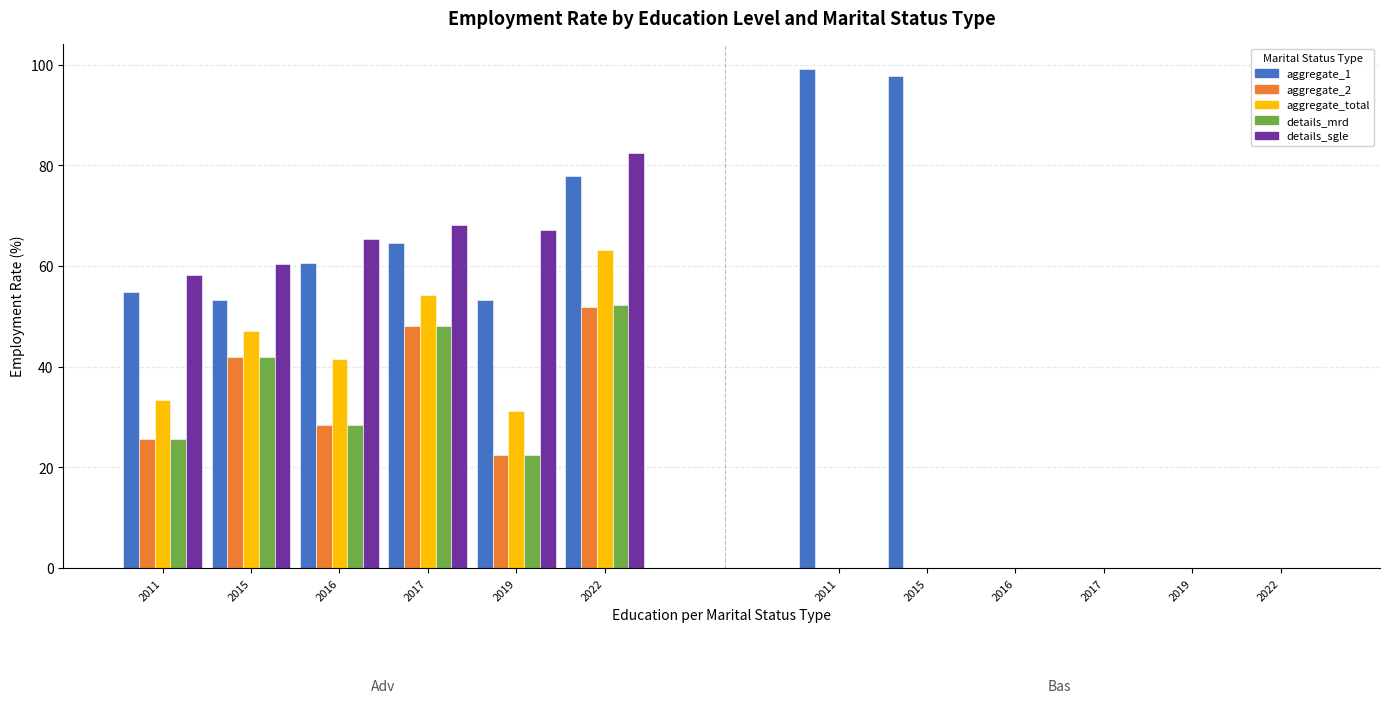

Are the bars grouped side by side (vs. stacked)?

Yes